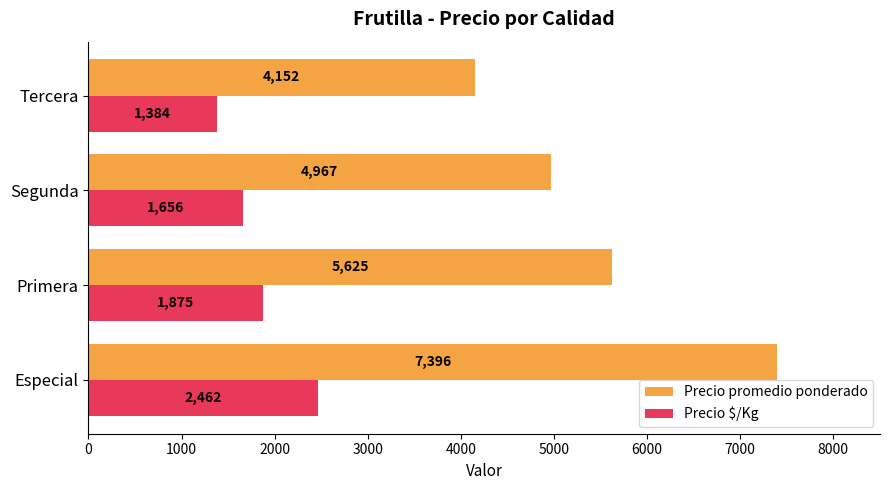

At which label is Precio promedio ponderado closest to 5774?

Primera